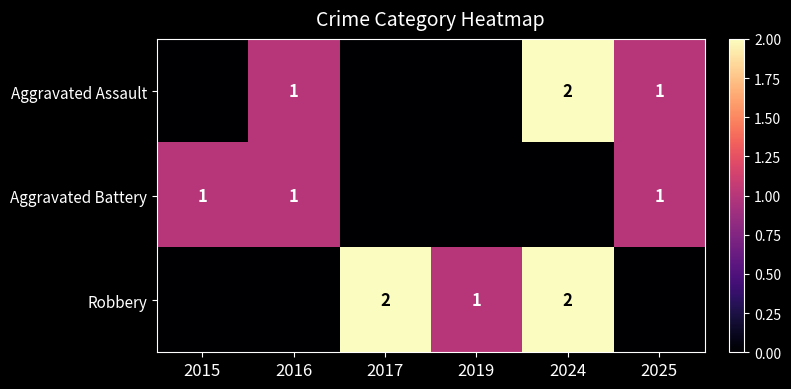

The Robbery series shows 3 at 2024. True or false?

False